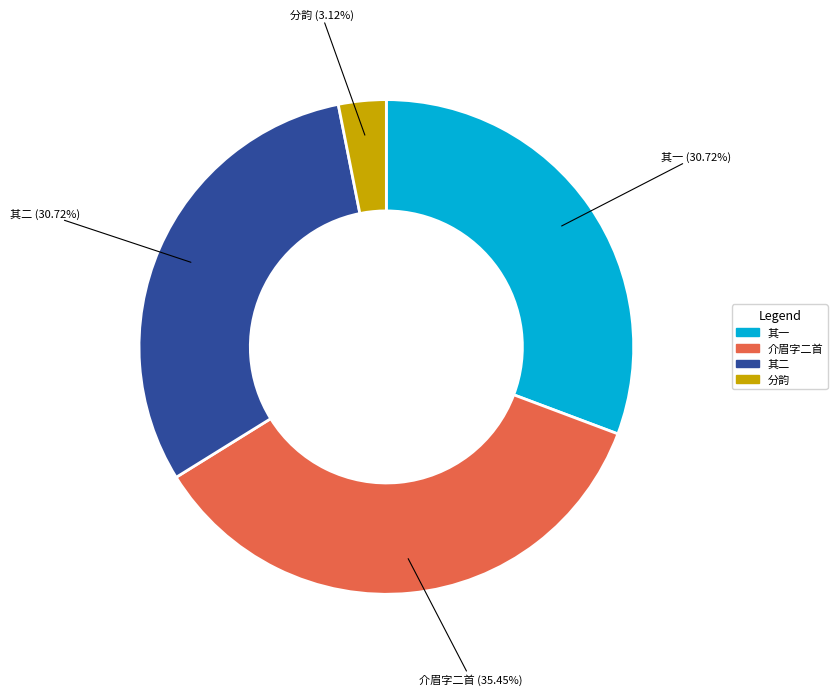

Is there a majority slice in this chart?

No